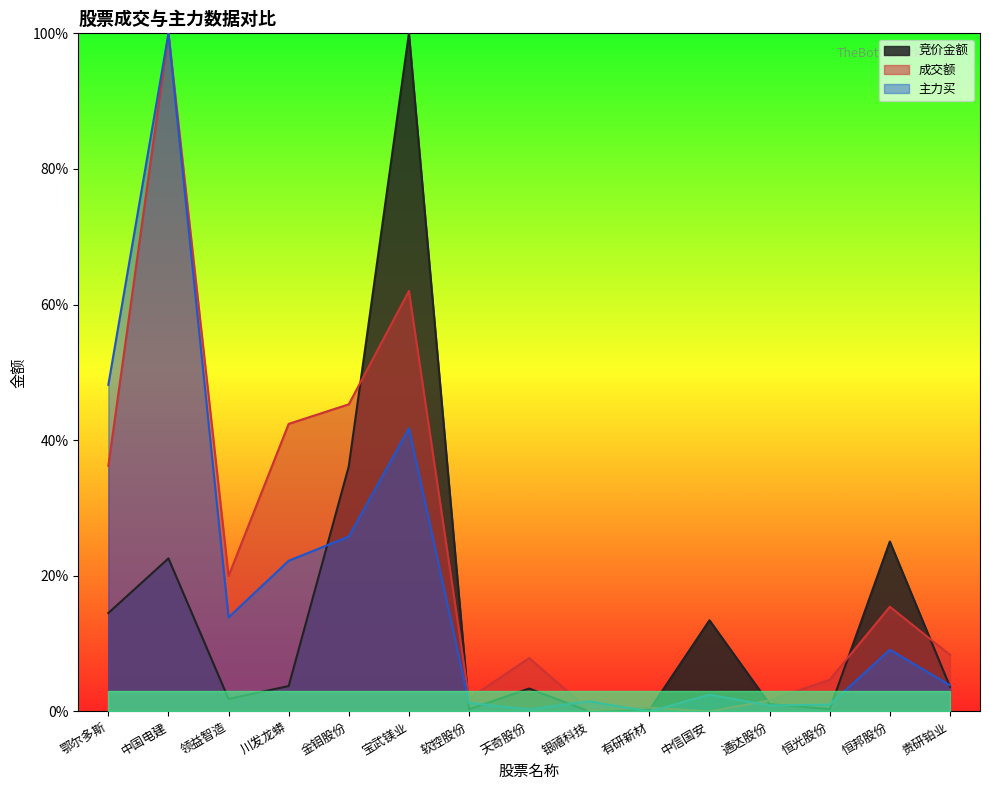

What position from the left is 天奇股份?

8